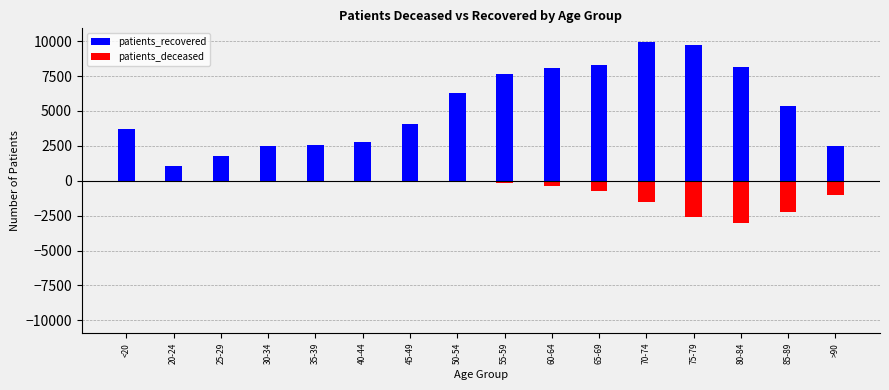

Rank the series at <20 from lowest to highest value.

patients_deceased, patients_recovered